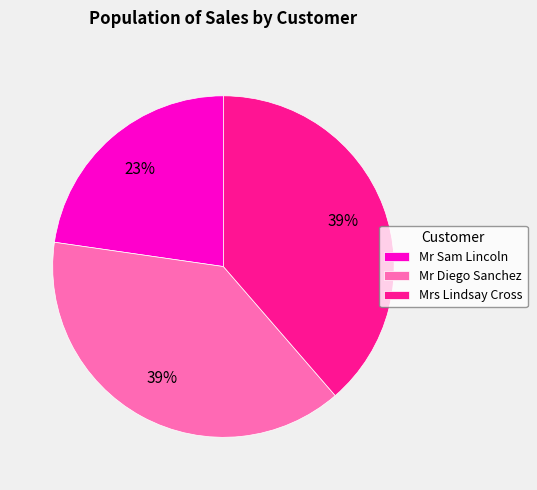

What is the ratio of the value at Mr Diego Sanchez to the value at Mr Sam Lincoln?

1.7